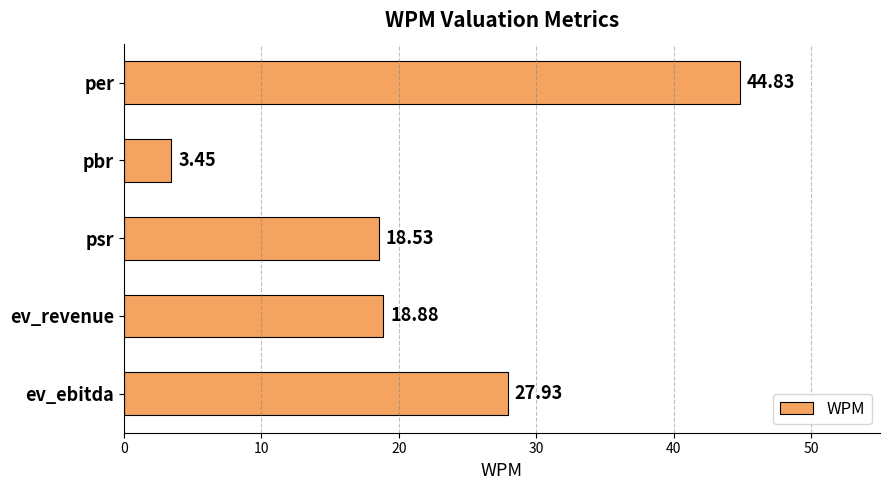

At which category does the chart reach its minimum across all series?

pbr